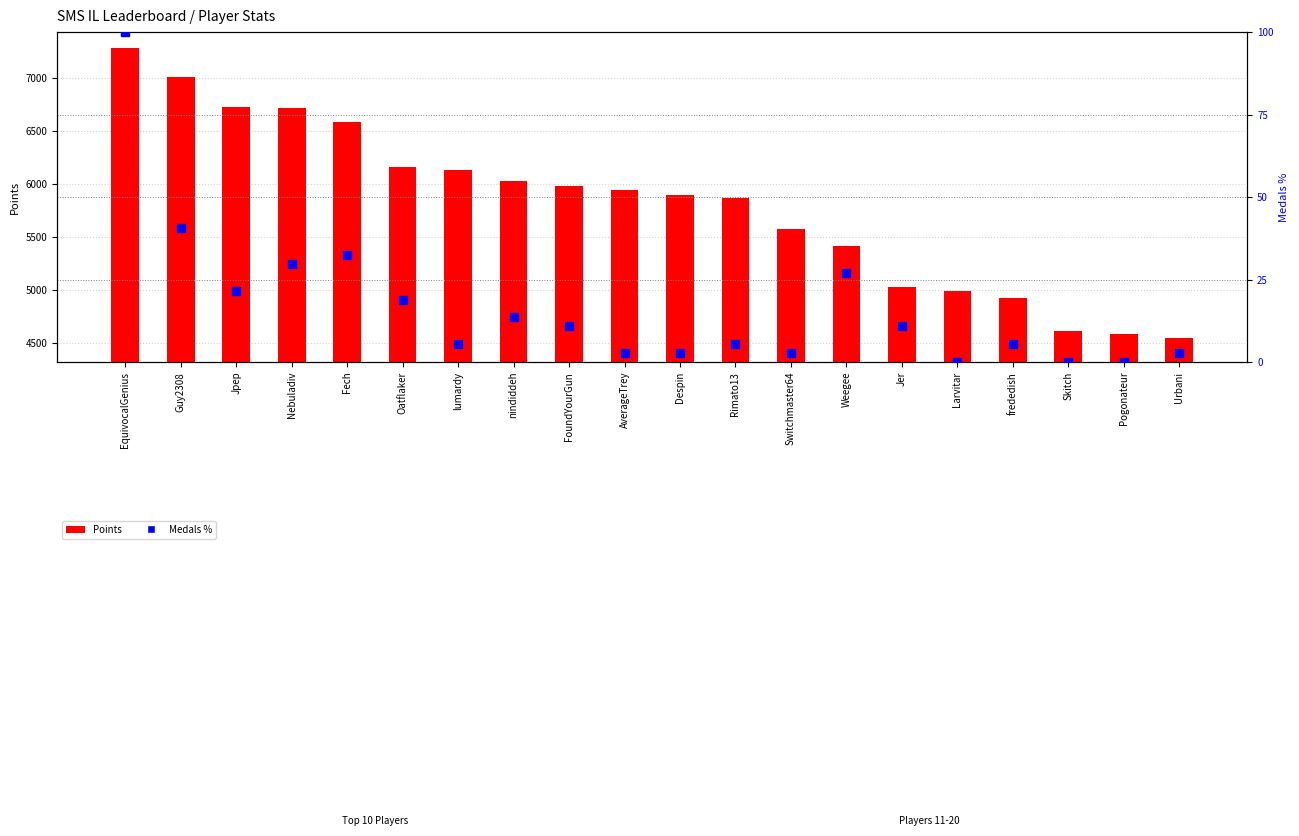

What is the total value across all series at Switchmaster64?

5581.7